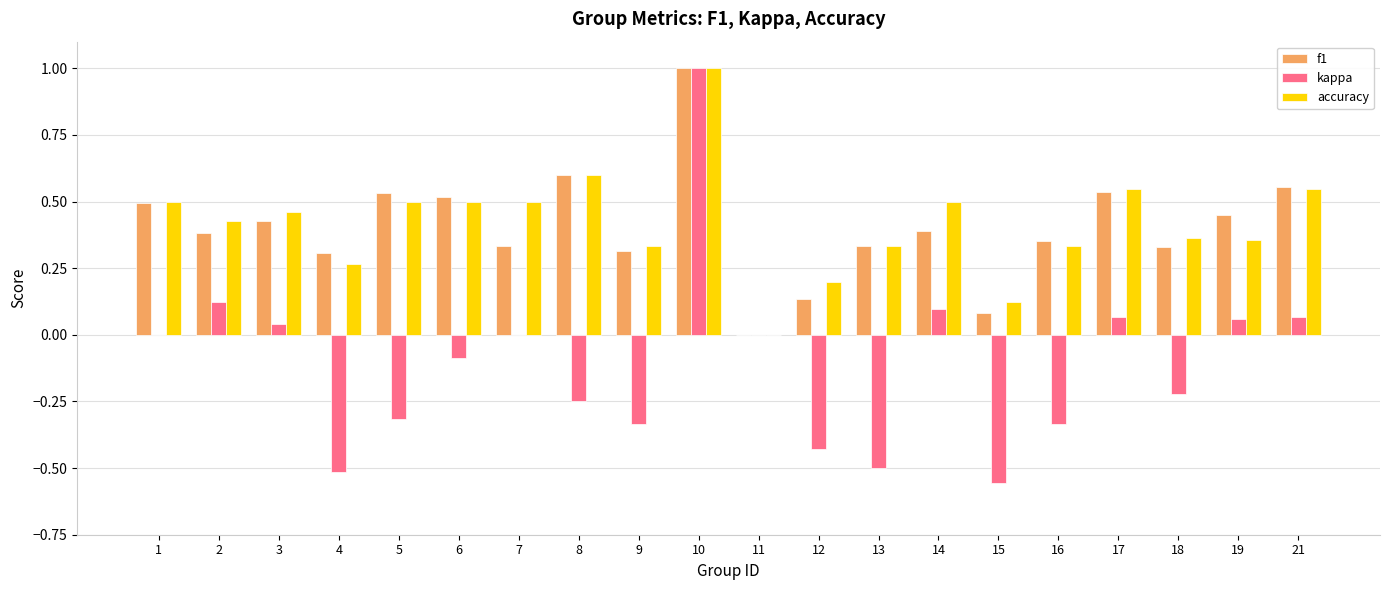

At which category does the chart reach its peak across all series?

10